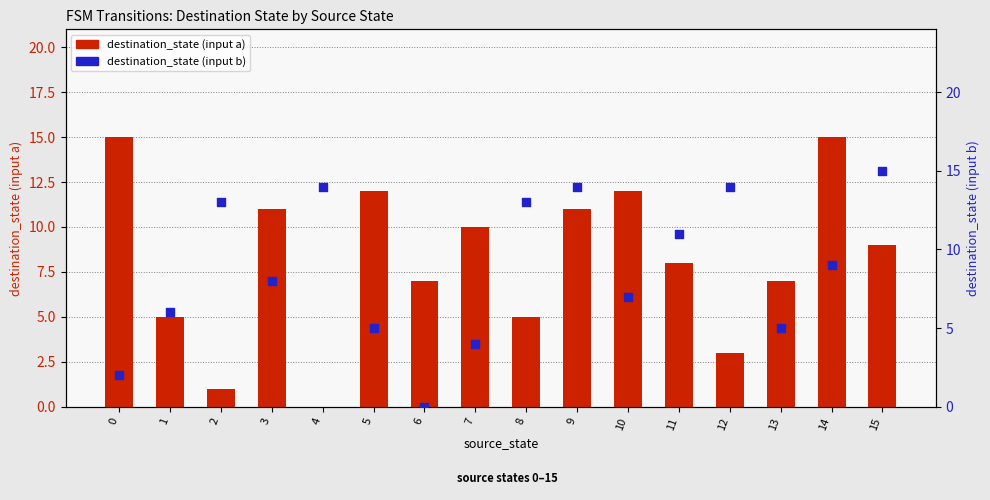

Which series contains the lowest Y value?

destination_state (input a)